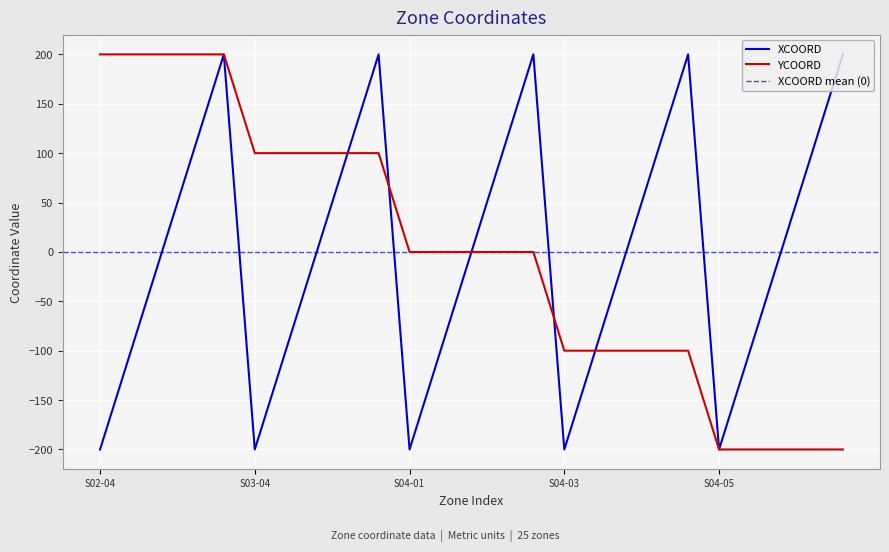

At which label does XCOORD reach its minimum?

S02-04